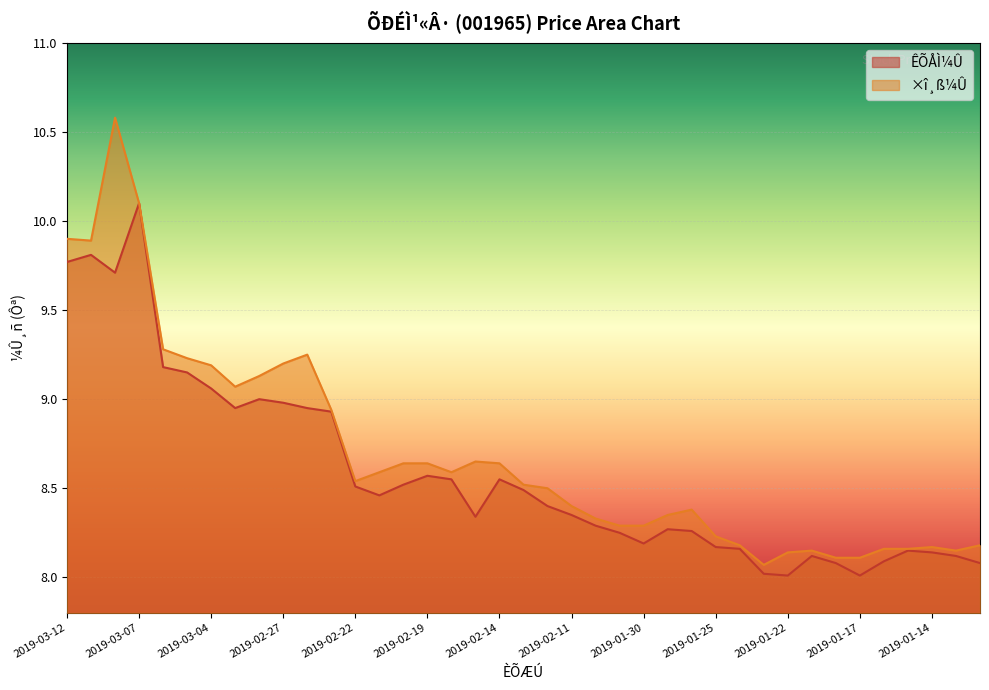

How many interior local valleys does the ×î¸ß¼Û series have?

6